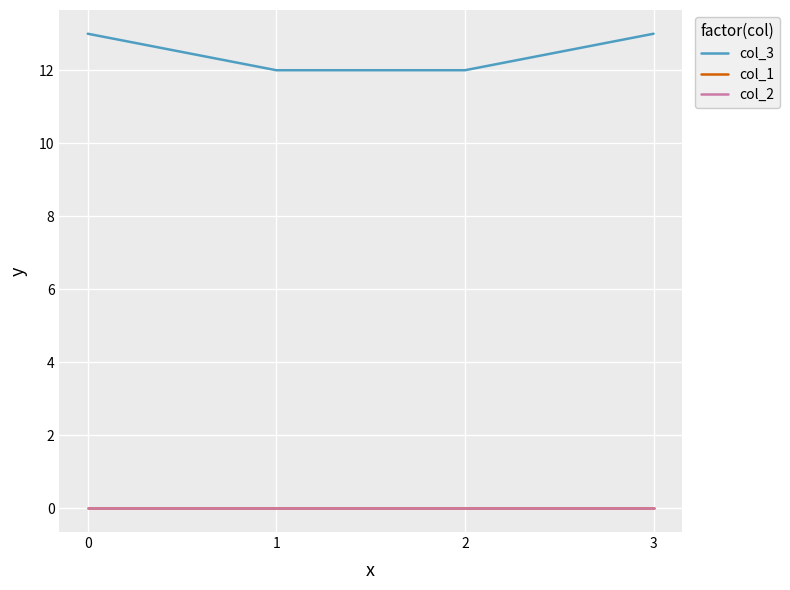

How many lines are shown in the chart?

3